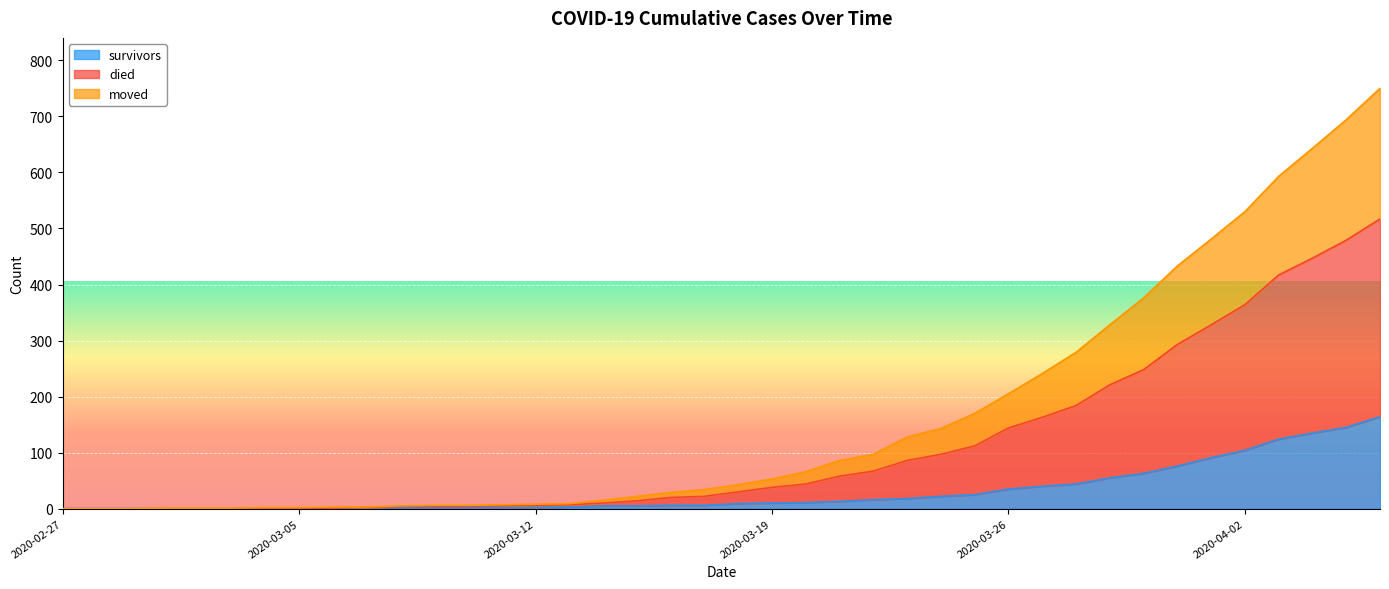

At which category is the sum across all series the highest?

2020-04-06